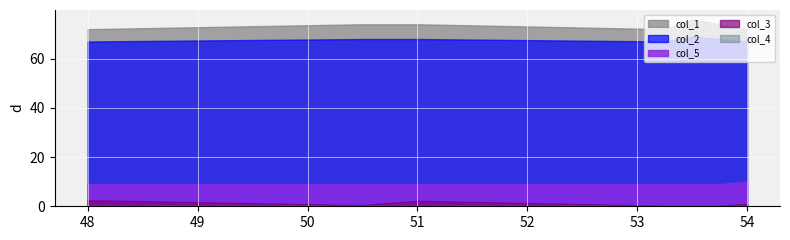

What is the highest value of the col_3 series?

2.5